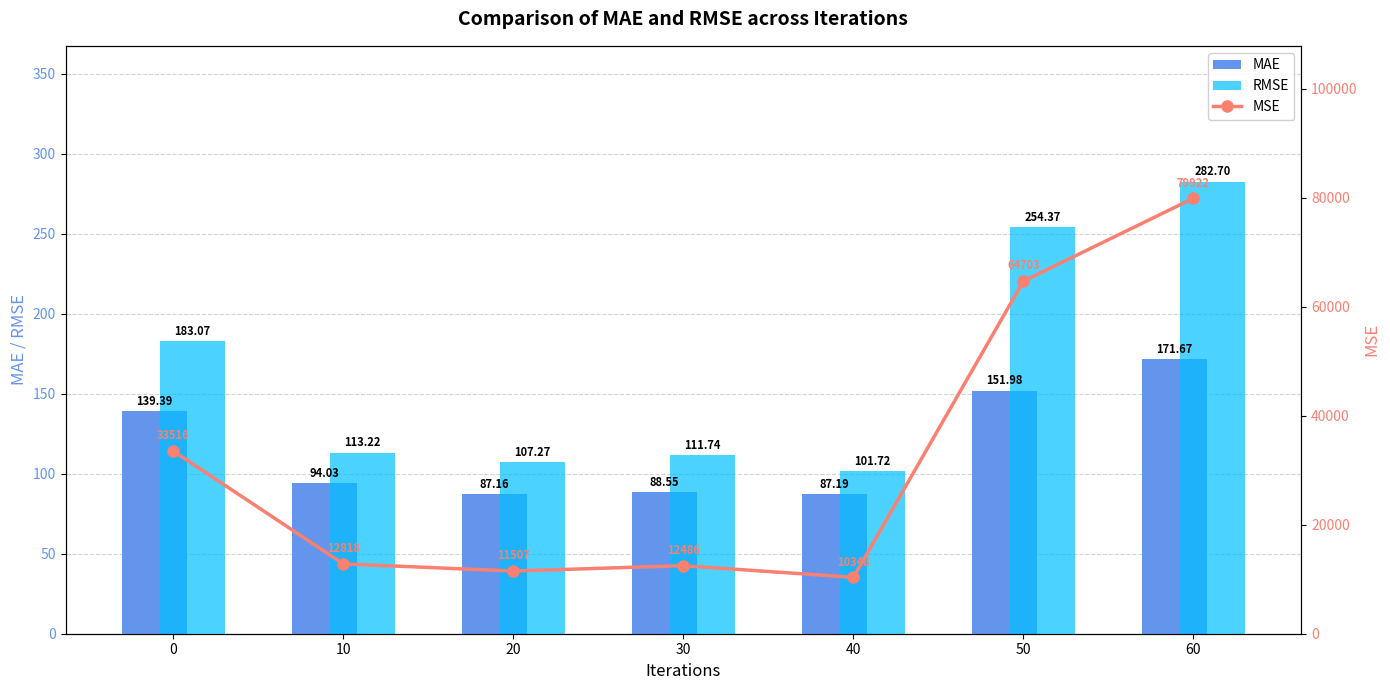

Reading right to left, transcribe all the data shown in this chart.

MAE: 171.7	152.0	87.2	88.6	87.2	94.0	139.4
RMSE: 282.7	254.4	101.7	111.7	107.3	113.2	183.1
MSE: 79922.1	64702.7	10347.7	12486.5	11507.5	12818.0	33516.3